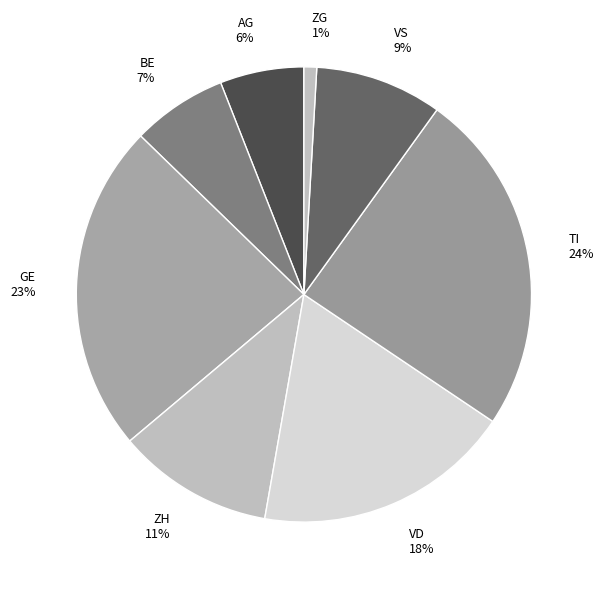

What is the smallest slice in the pie chart?

ZG